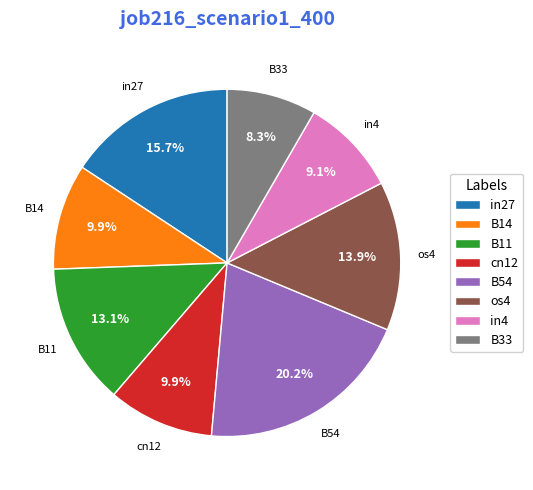

Is B11 the majority of the pie?

No